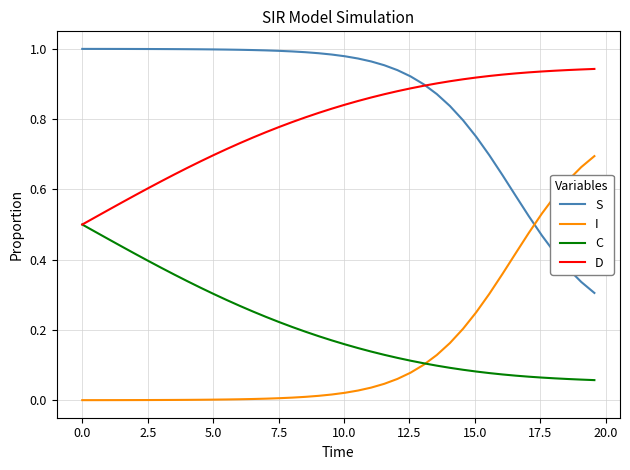

Which series has the largest total across all categories?

S